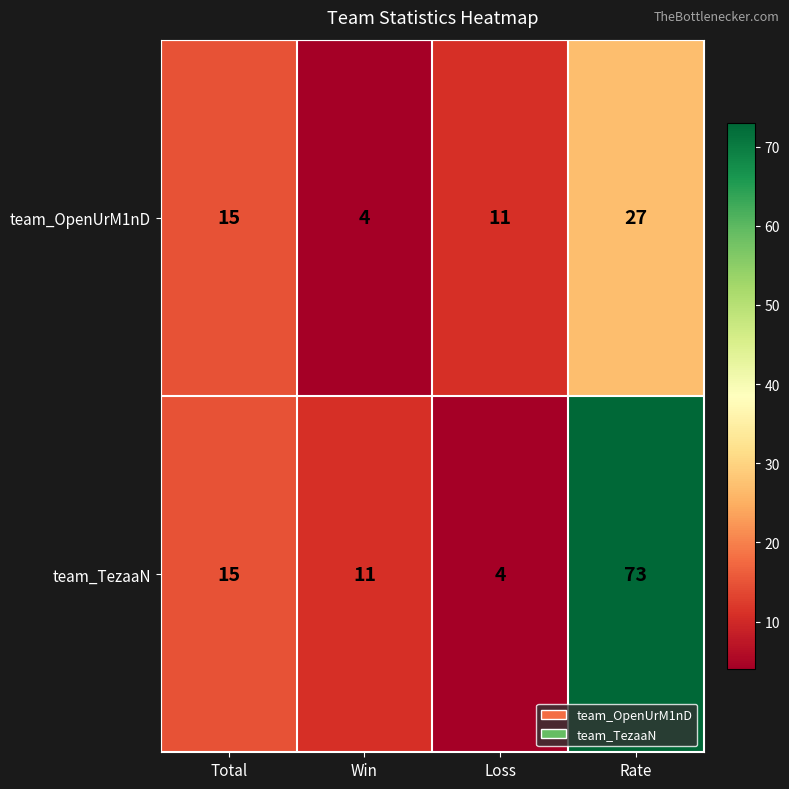

Reading right to left, extract all data points from this chart.

team_OpenUrM1nD: 27	11	4	15
team_TezaaN: 73	4	11	15